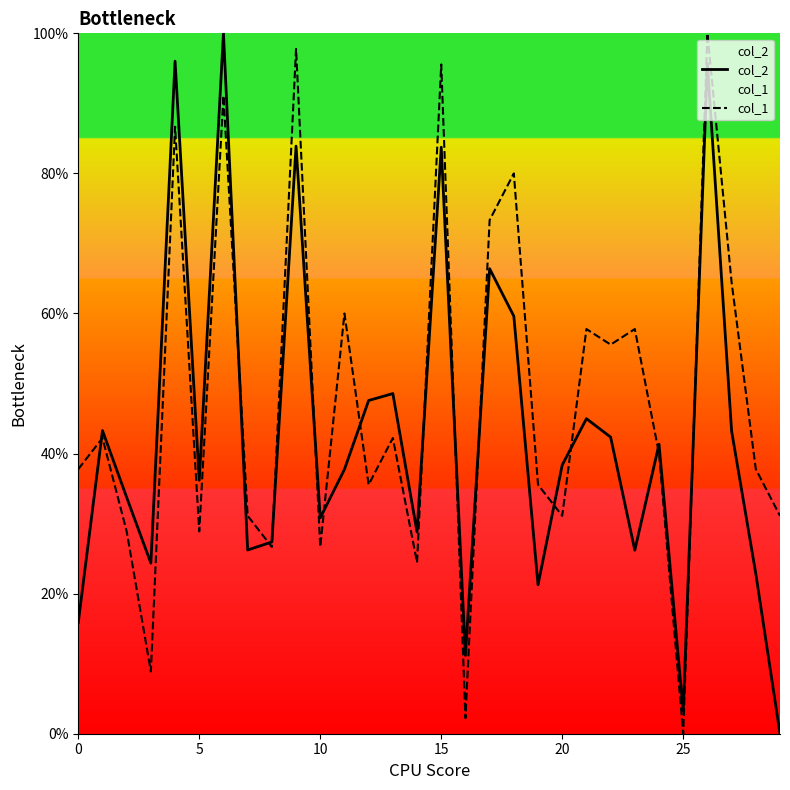

What is the greatest value displayed?

100.0